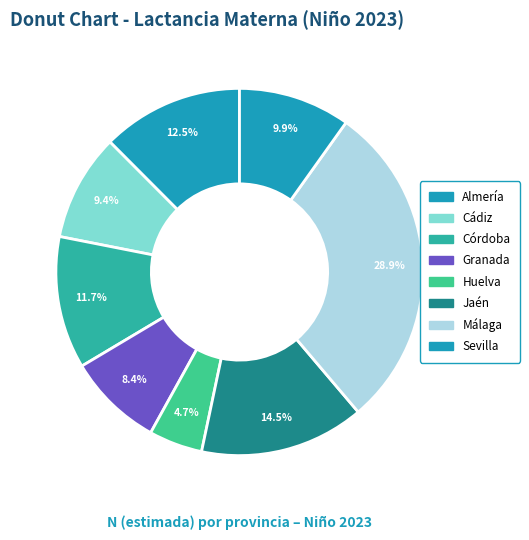

How many segments does this pie chart have?

8